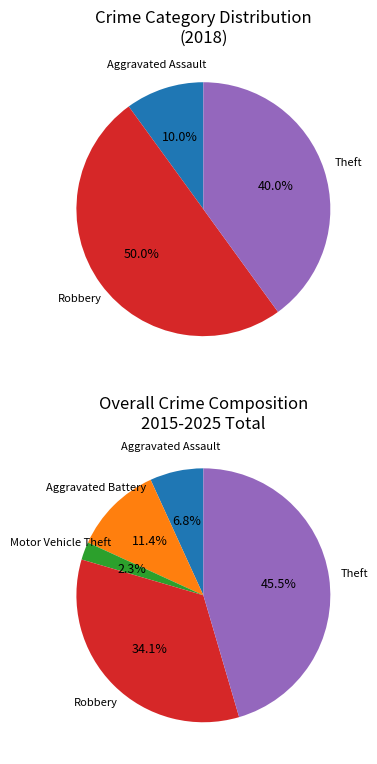

To the nearest percent, what is the average slice percentage?

20%